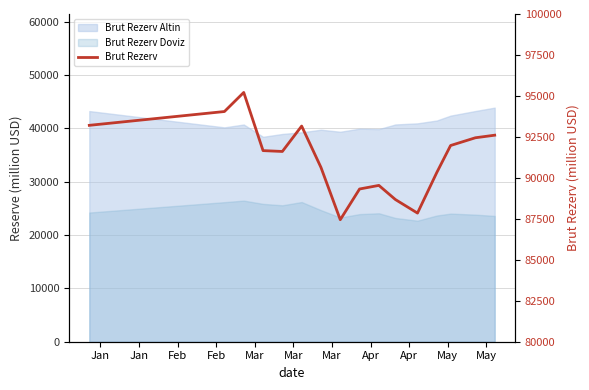

Between Mar and May, which is larger?

Mar